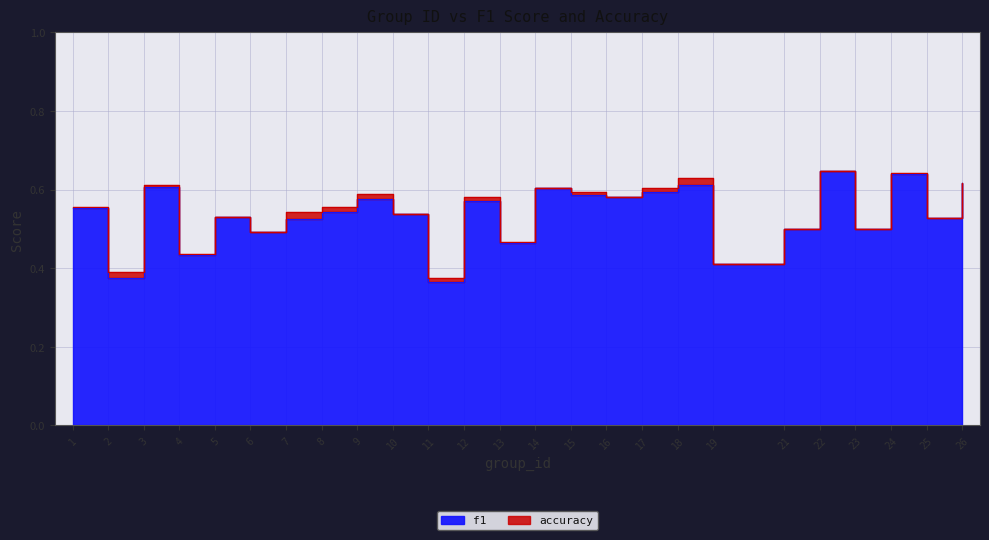

The accuracy series shows 0.8 at 5. True or false?

False